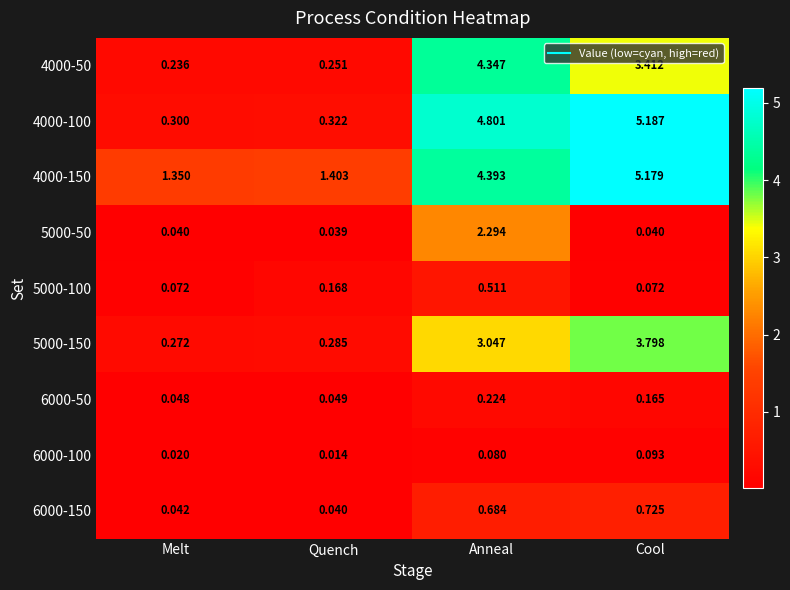

Rank the series by their maximum value, from lowest to highest.

6000-100, 6000-50, 5000-100, 6000-150, 5000-50, 5000-150, 4000-50, 4000-150, 4000-100